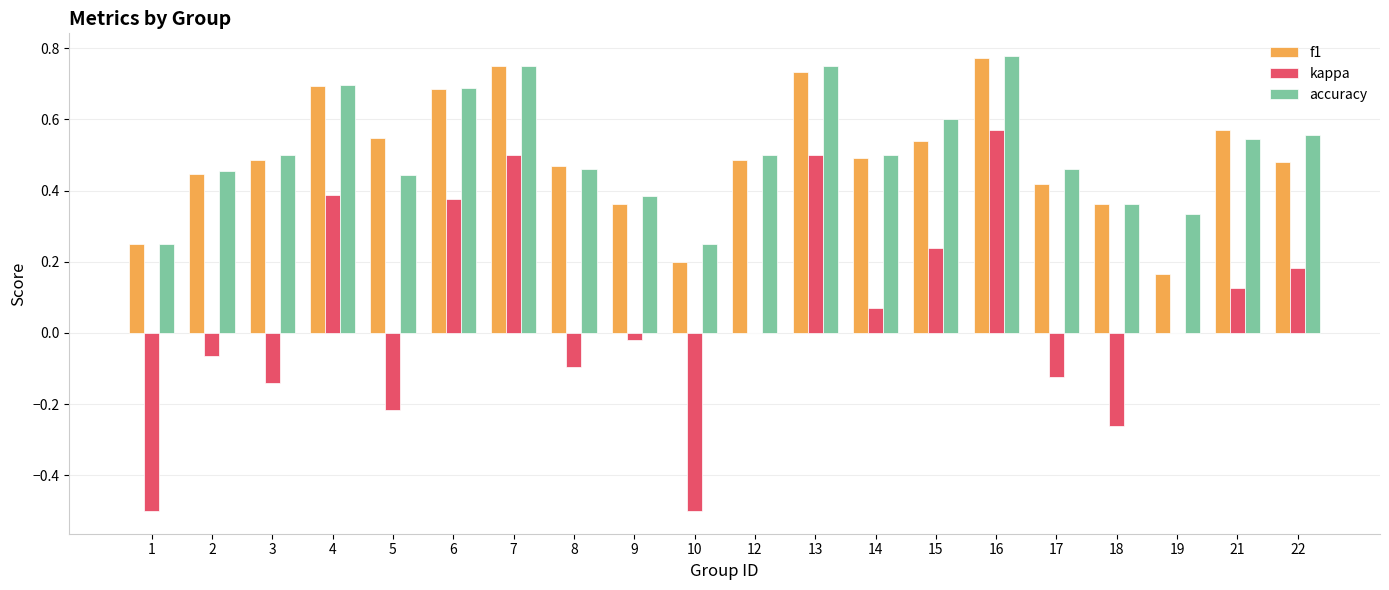

The value of kappa at 10 is -0.2. True or false?

False